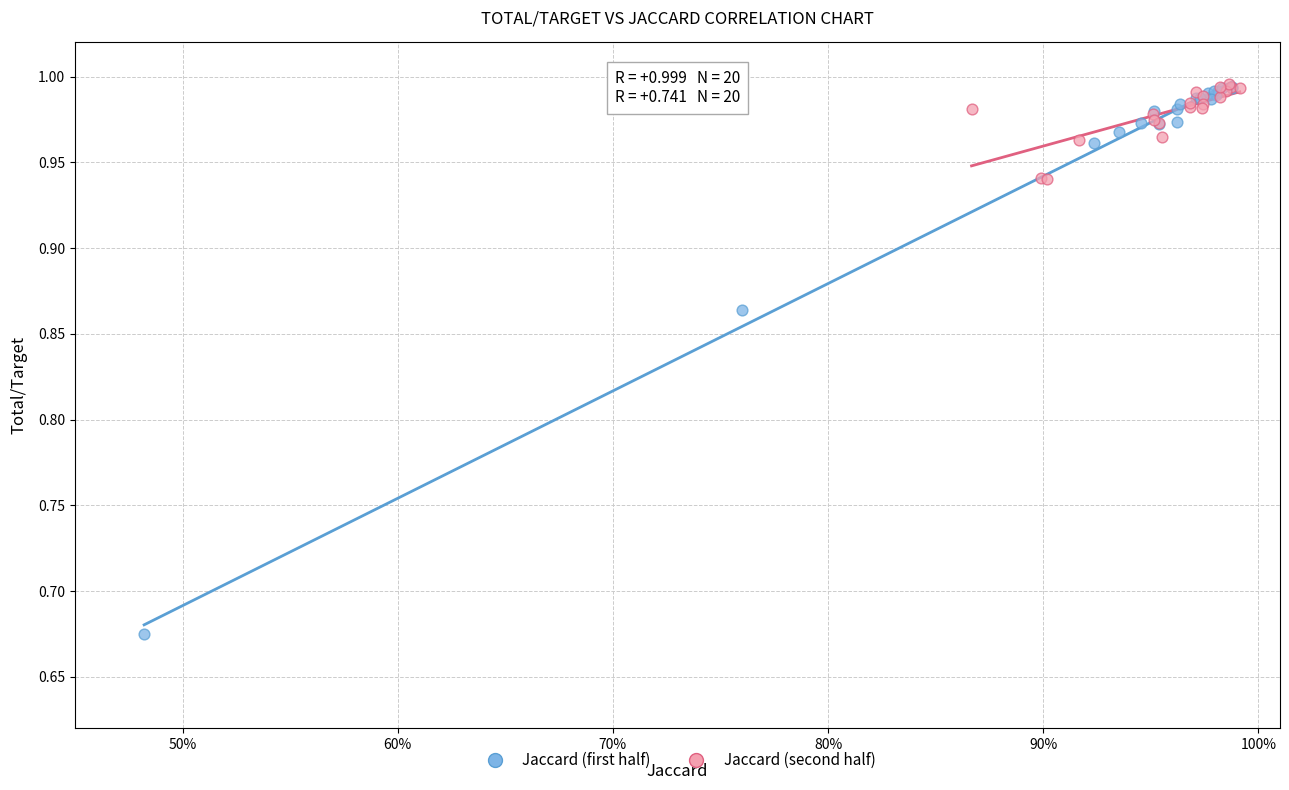

What are all the series names shown in the legend?

Jaccard (first half), Jaccard (second half)